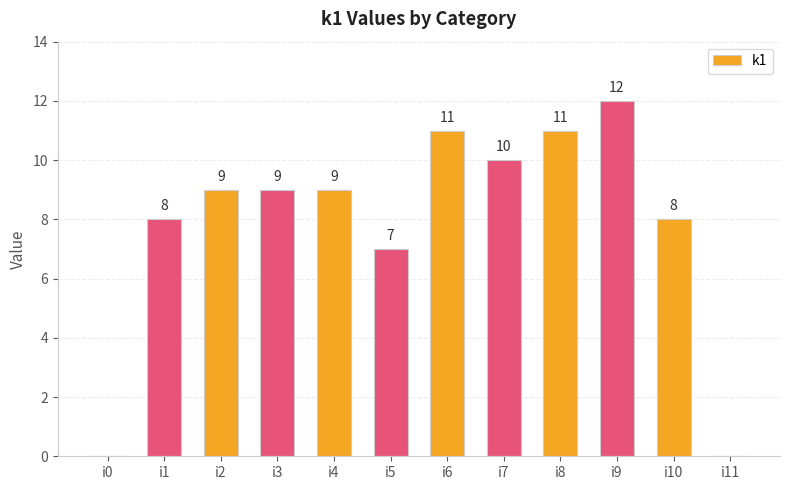

What is the average value?

8